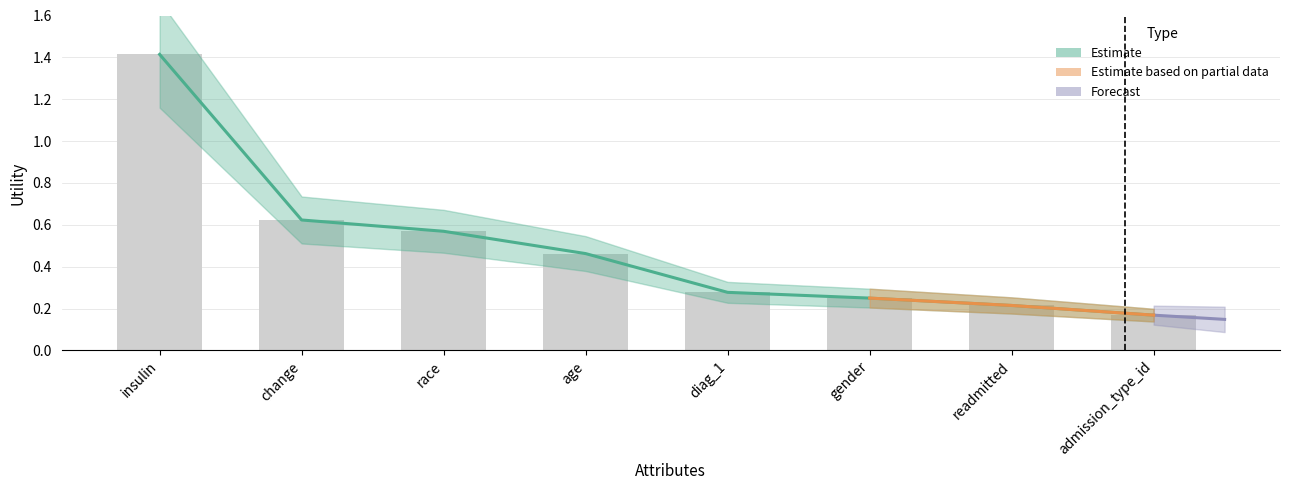

What is the label of the 7th bar from the right?

change